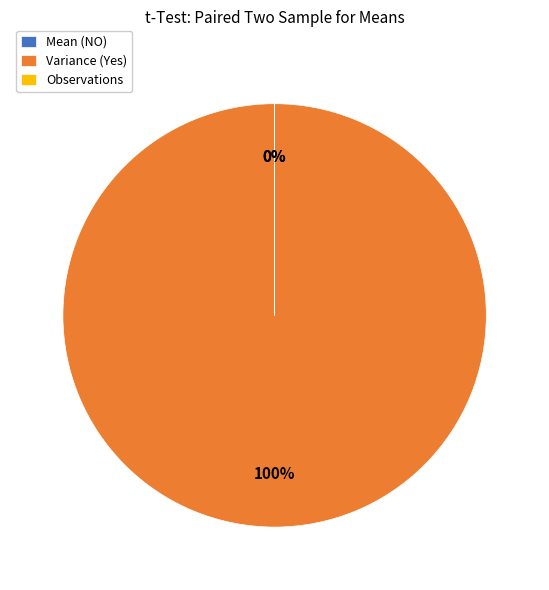

True or false: Variance (Yes) accounts for 85% of the total.

False